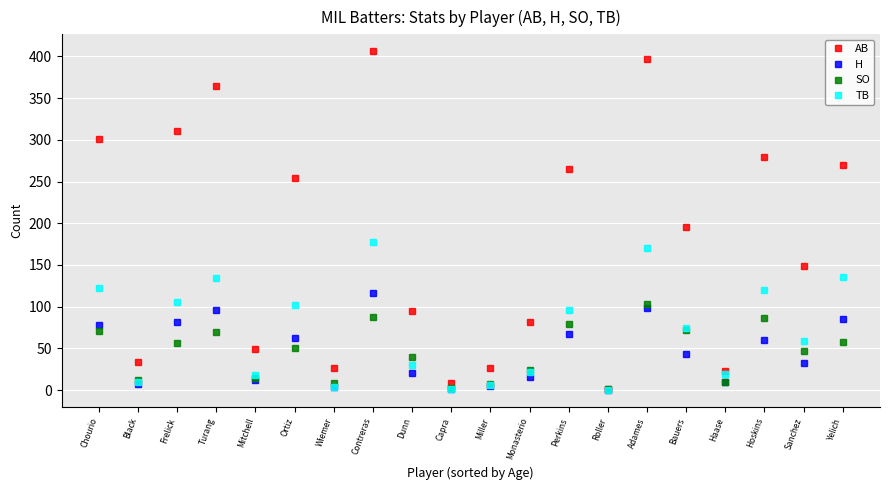

What value does the SO series have at Turang?

70